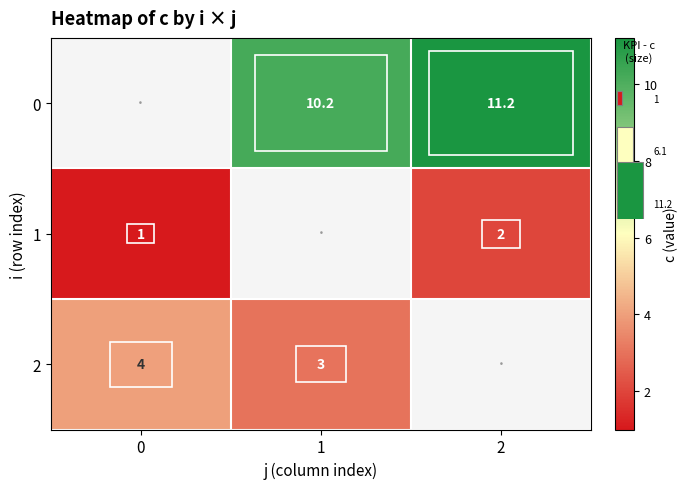

True or false: 0 has a value of 13.8 at 1.

False